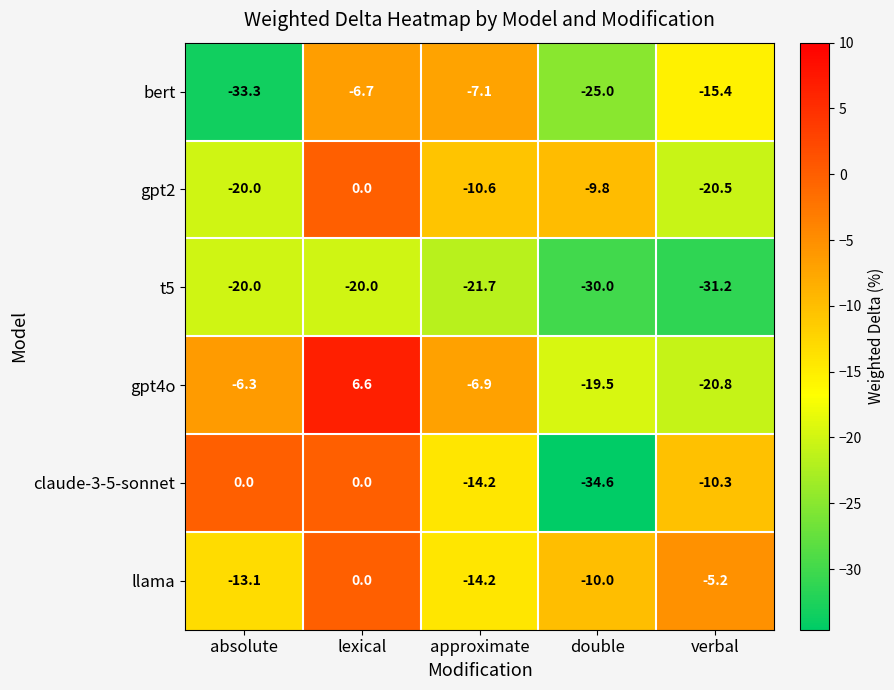

What is the difference between the llama values at lexical and approximate?

14.2